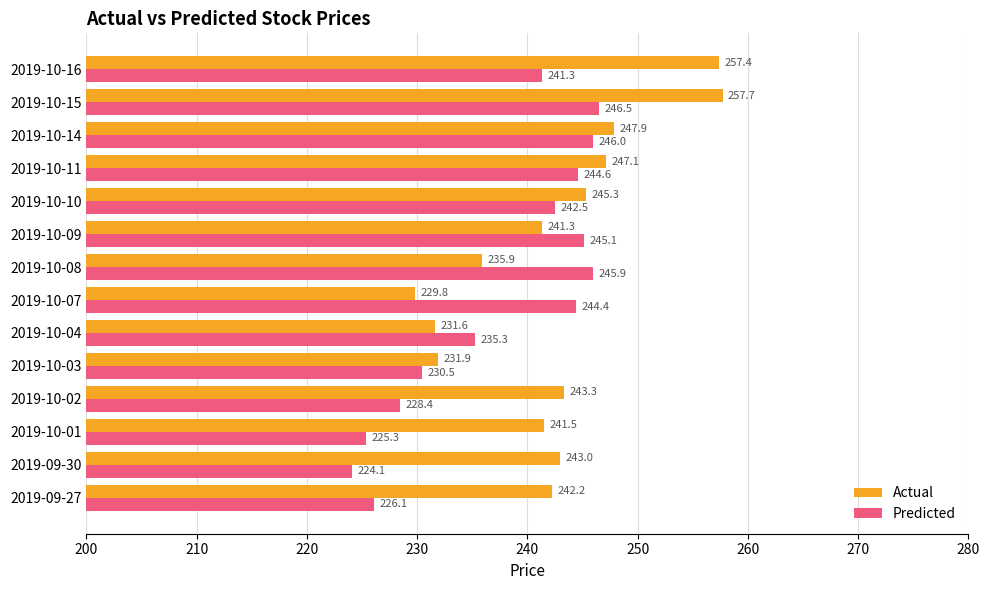

The Actual series shows 154.8 at 2019-09-30. True or false?

False